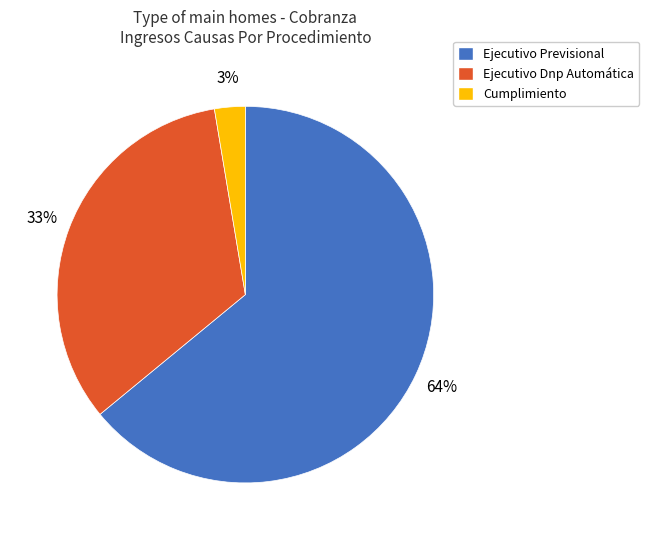

How many slices are in this pie chart?

3